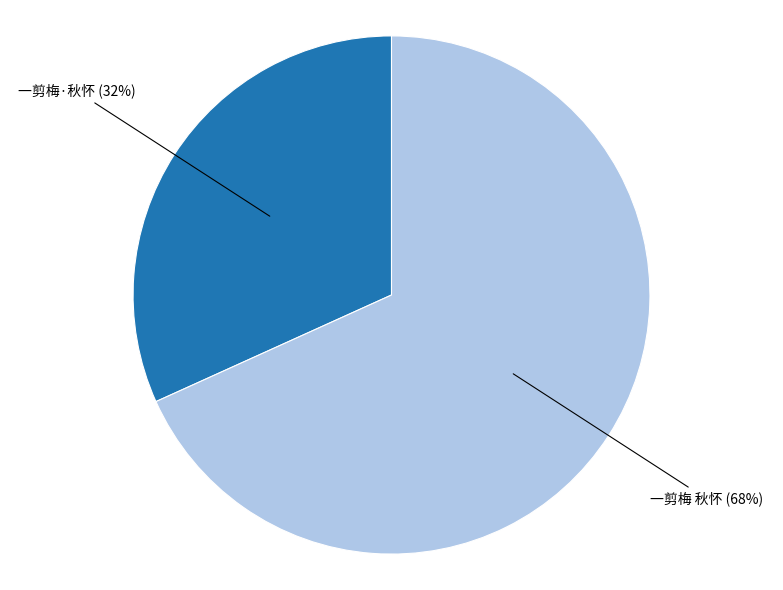

Is there any slice that represents more than half of the pie?

Yes